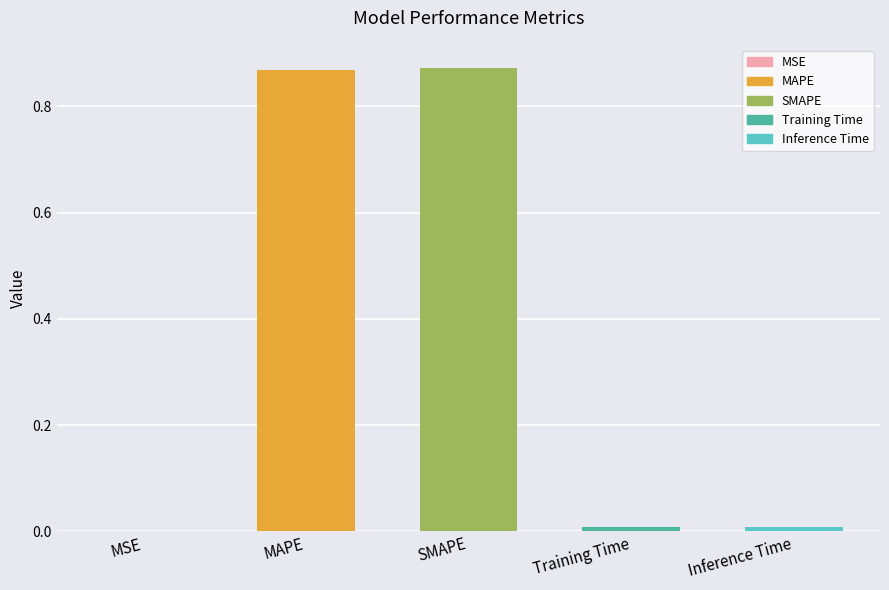

What is the change in value from MAPE to Inference Time?

-0.9